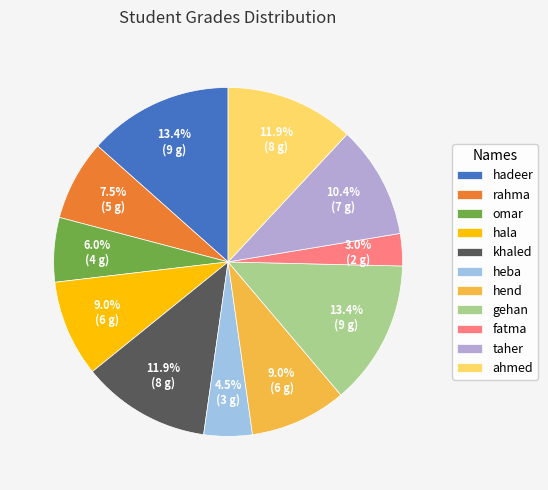

What is the largest slice in the pie chart?

hadeer